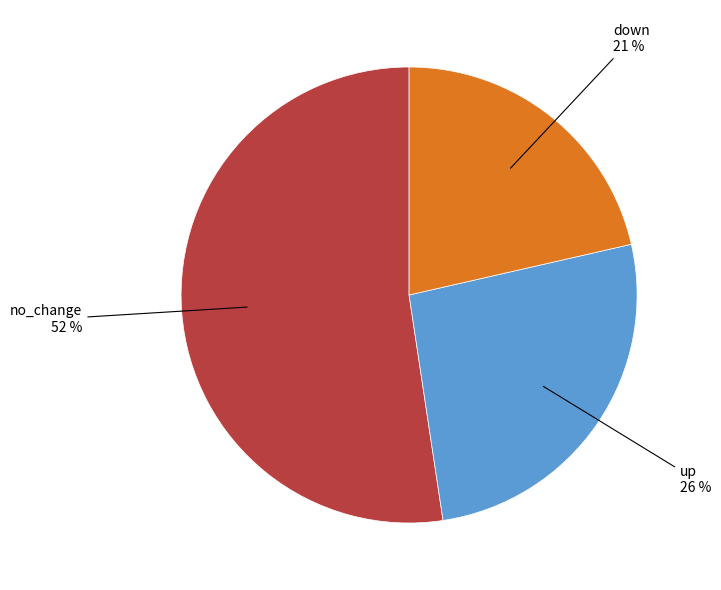

To the nearest percent, what is the difference between the largest and smallest slice percentages?

31%